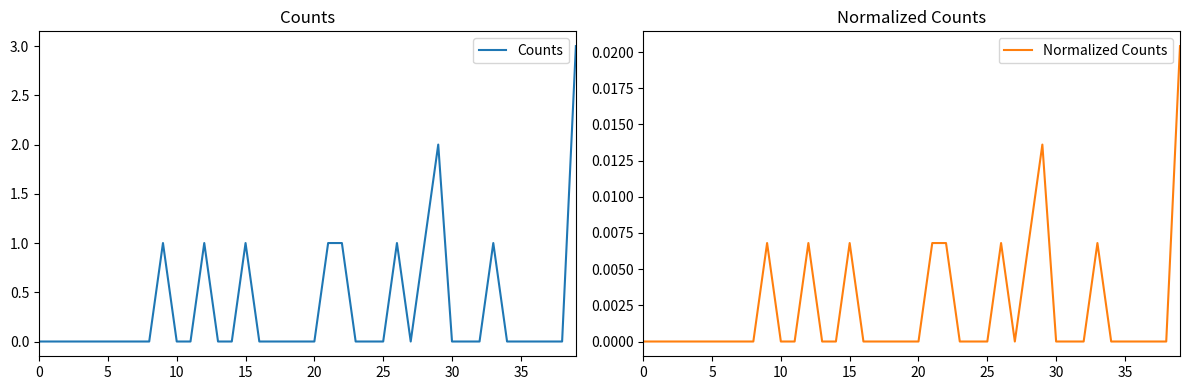

True or false: Normalized Counts and Counts intersect in this chart.

False